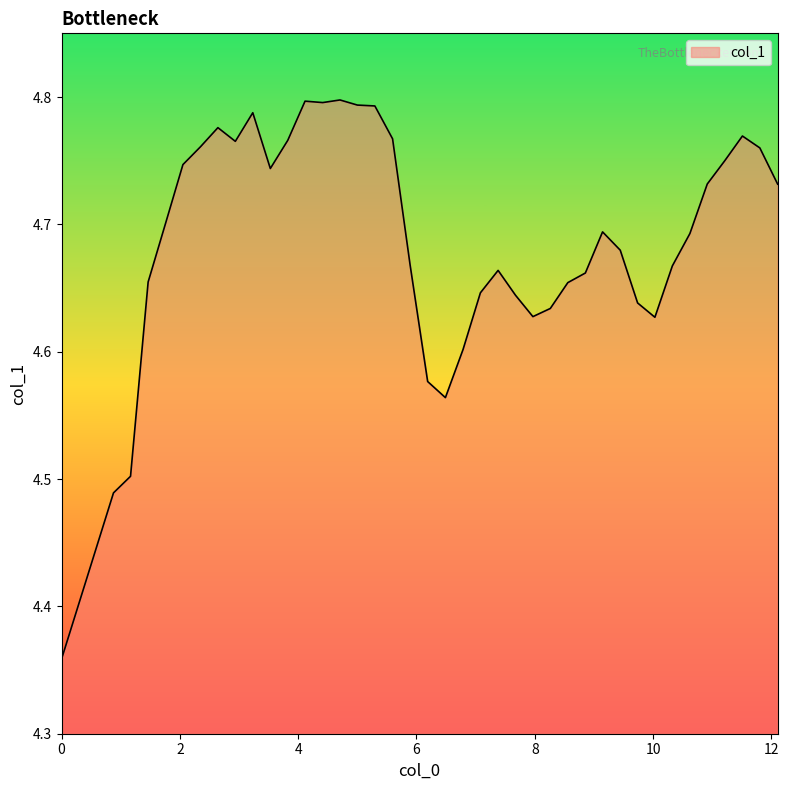

What is the difference between the maximum and minimum values?

0.4